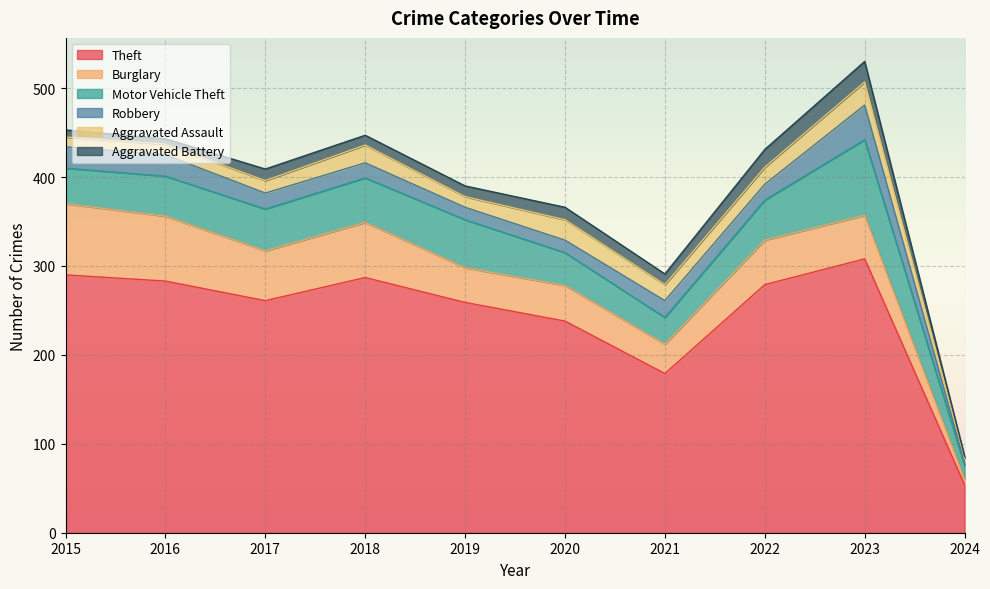

What is the value of the Motor Vehicle Theft point at the 7th from the left?

30